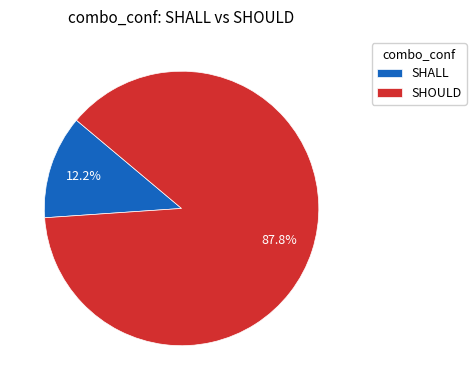

What is the total percentage of SHALL and SHOULD?

100.0%